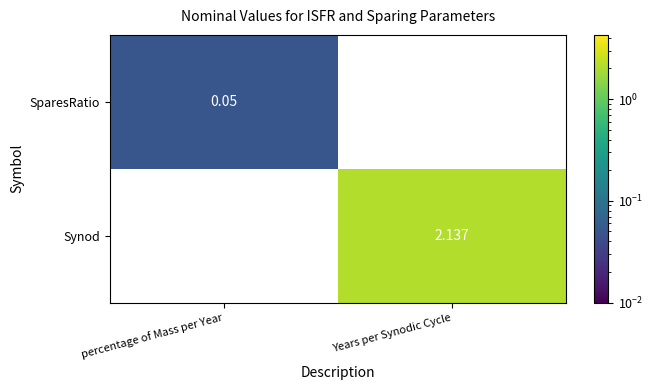

Which series has the largest range (max minus min)?

Synod